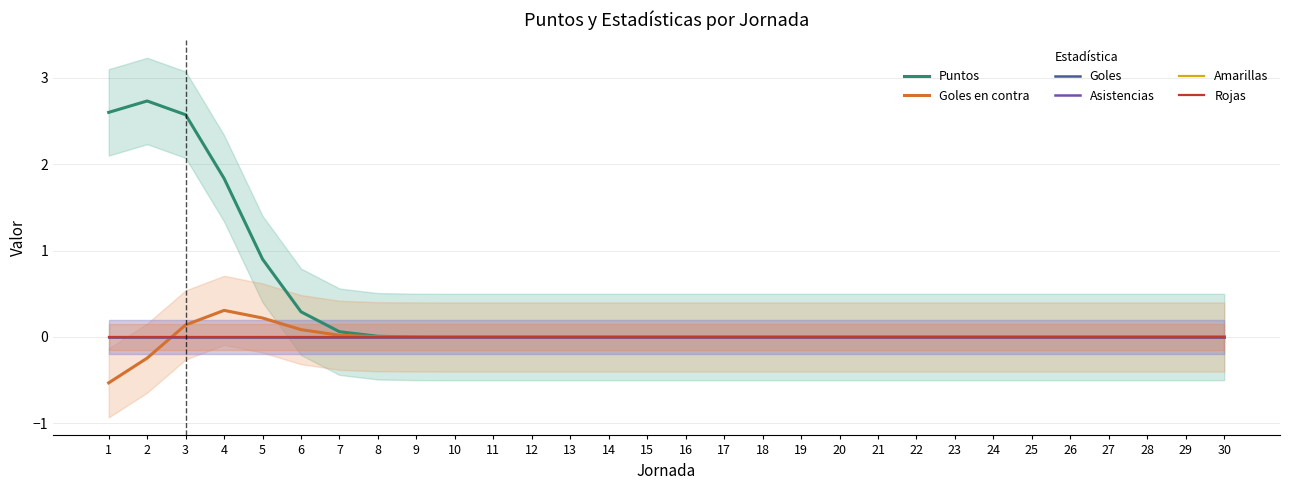

What are all the series names shown in the legend?

Puntos, Goles en contra, Goles, Asistencias, Amarillas, Rojas